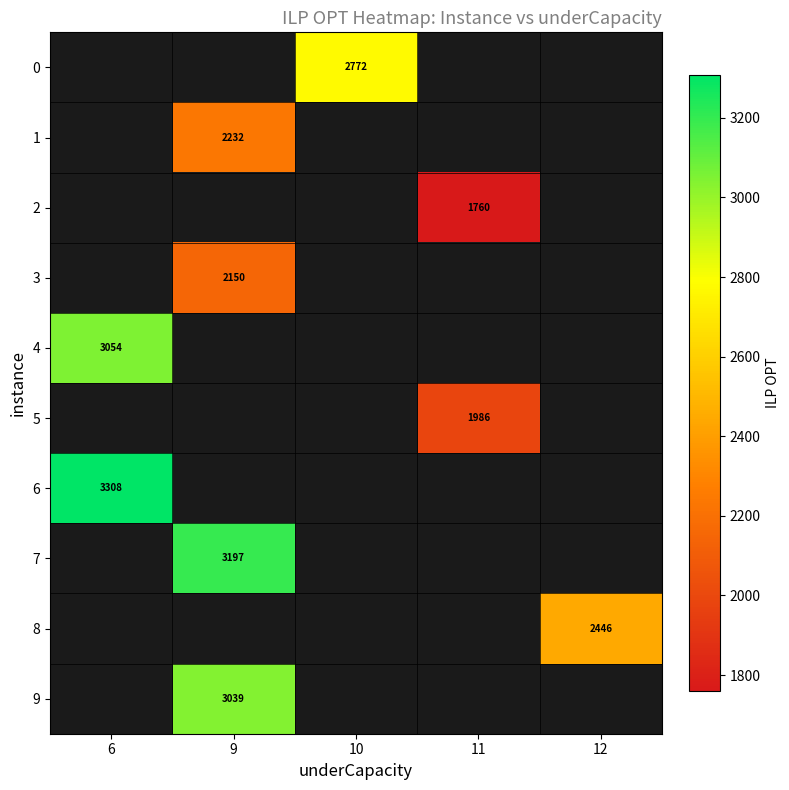

Which label corresponds to the smallest value in the chart?

11